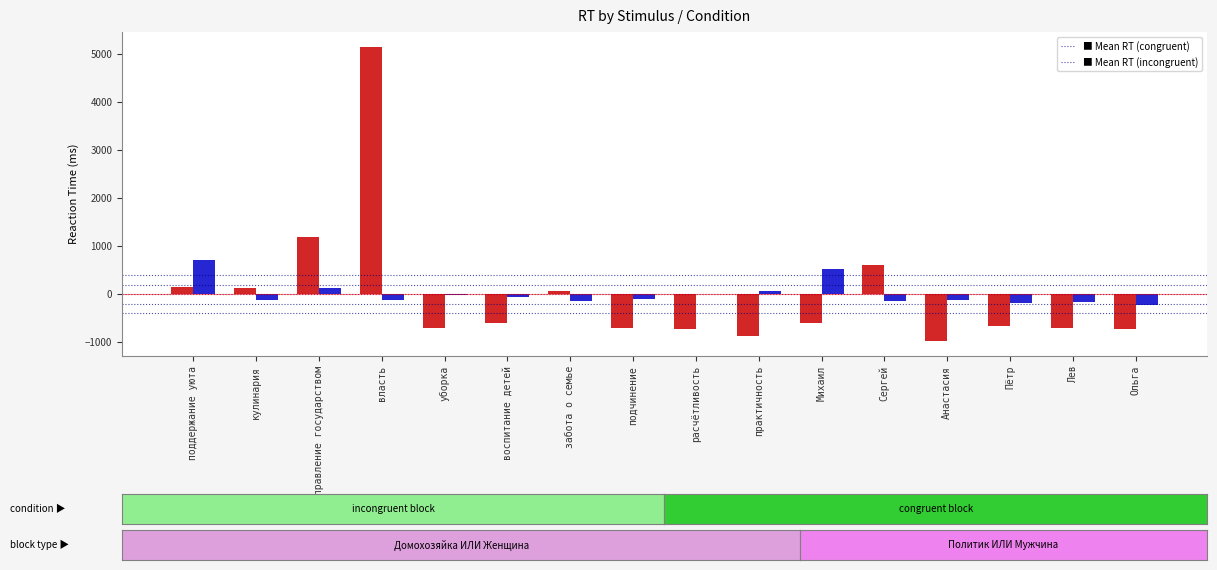

What is the greatest value displayed?

5155.8